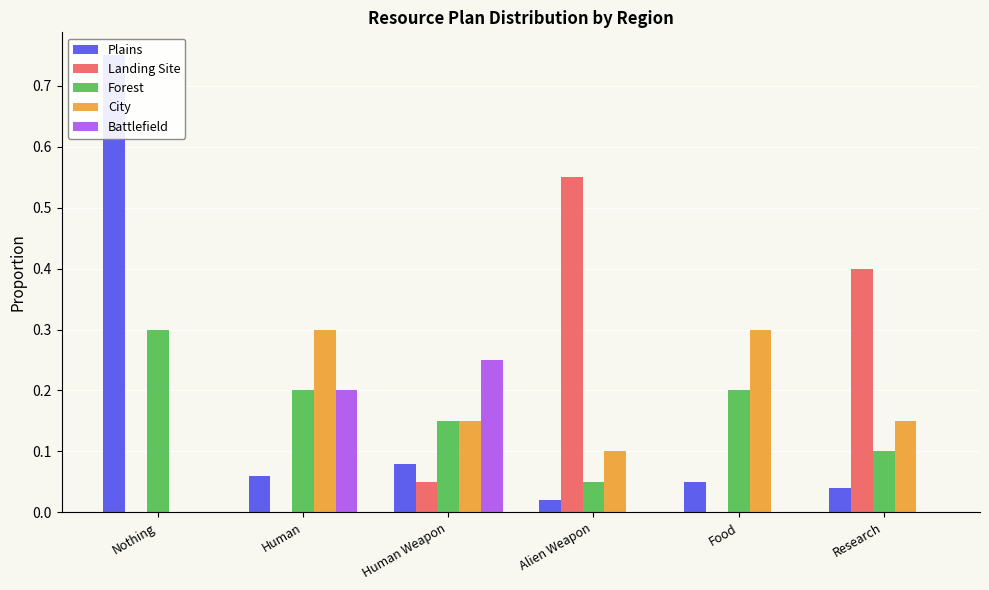

What is the label of the 4th bar from the right?

Human Weapon